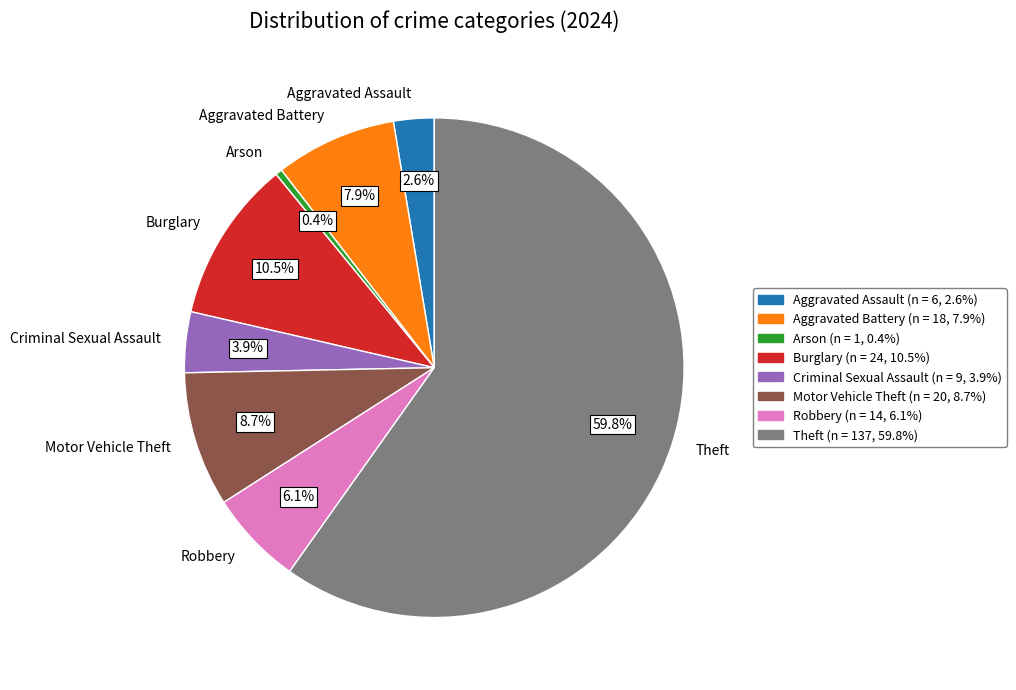

Is there a majority slice in this chart?

Yes